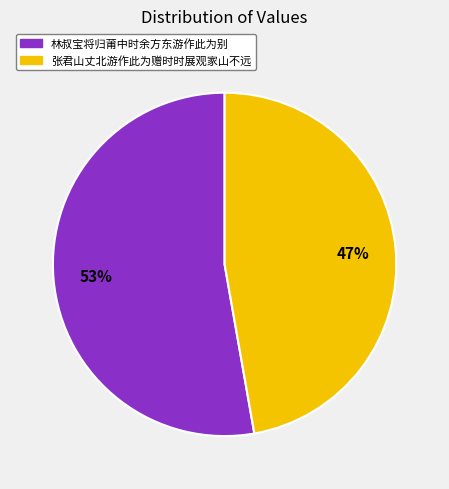

Which slice is the largest?

林叔宝将归莆中时余方东游作此为别